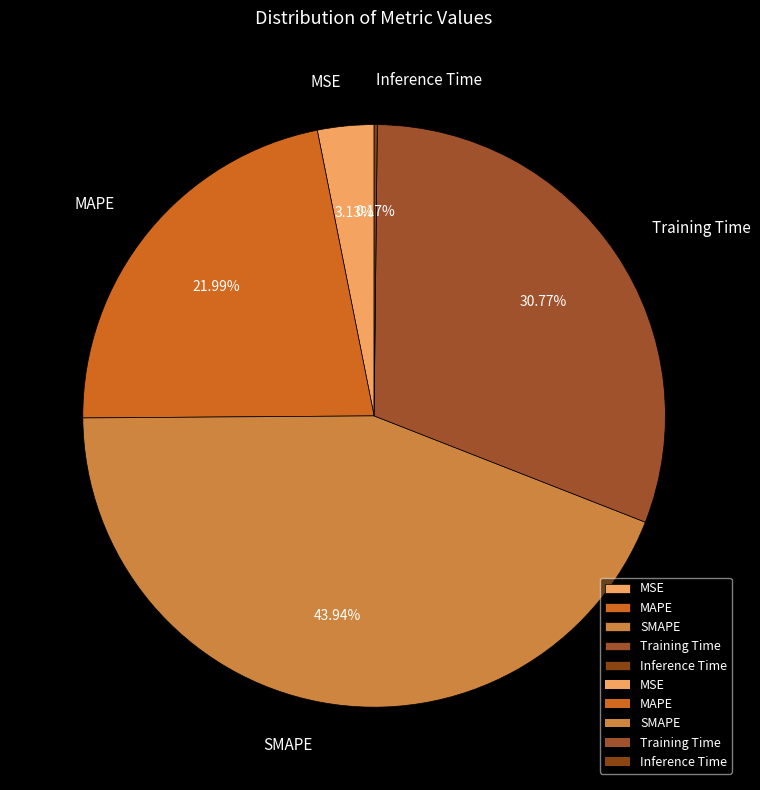

Approximately how many times larger is the value at MAPE compared to Training Time?

0.7